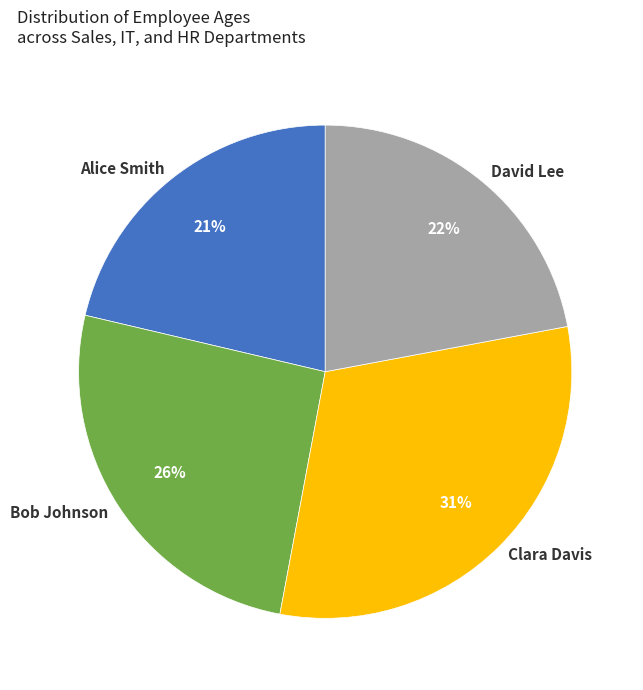

Approximately how many times larger is the value at Bob Johnson compared to David Lee?

1.2